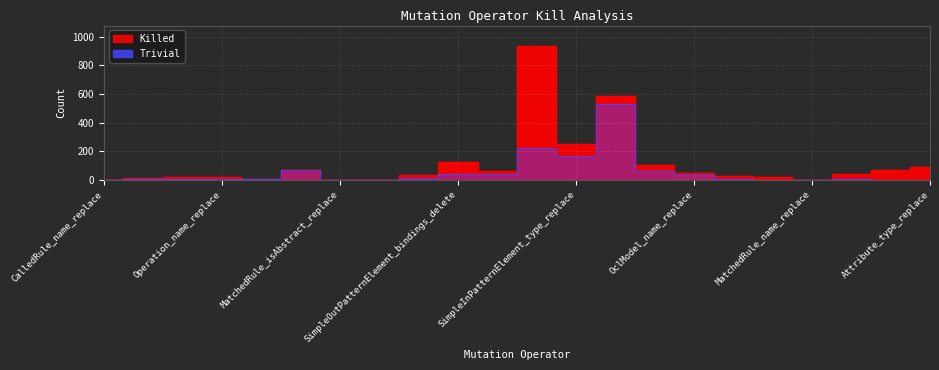

How many data points are less than 11?

11